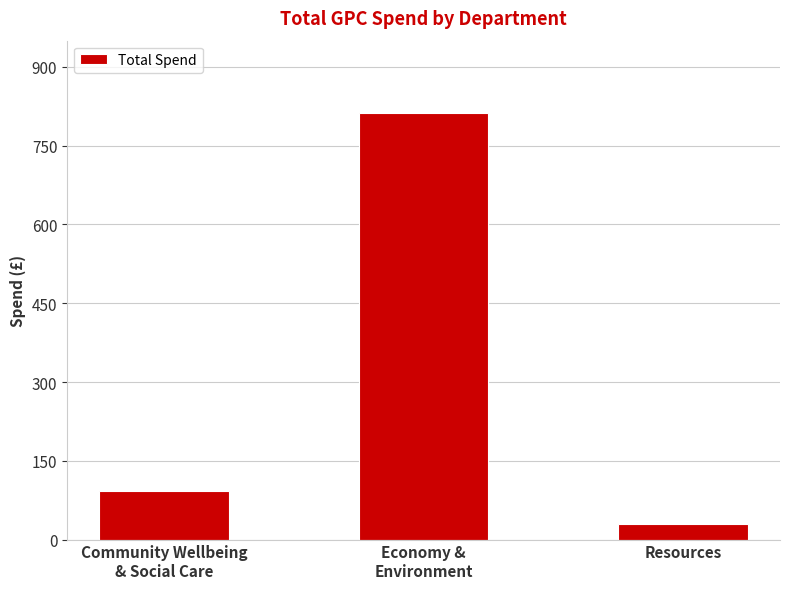

List the labels in order of value, largest first.

Economy &
Environment, Community Wellbeing
& Social Care, Resources